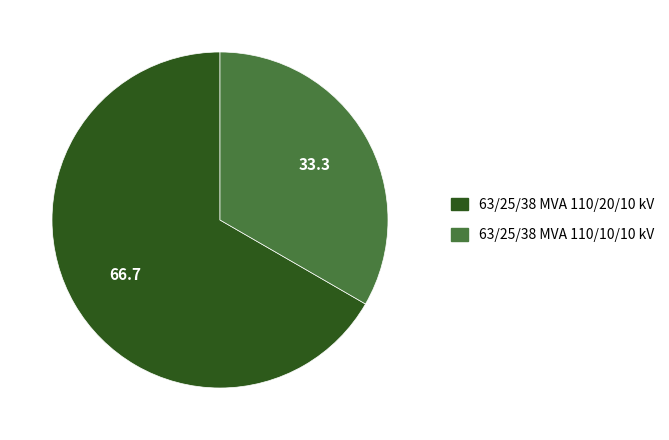

Is it true that 63/25/38 MVA 110/20/10 kV is 75% of the pie?

False